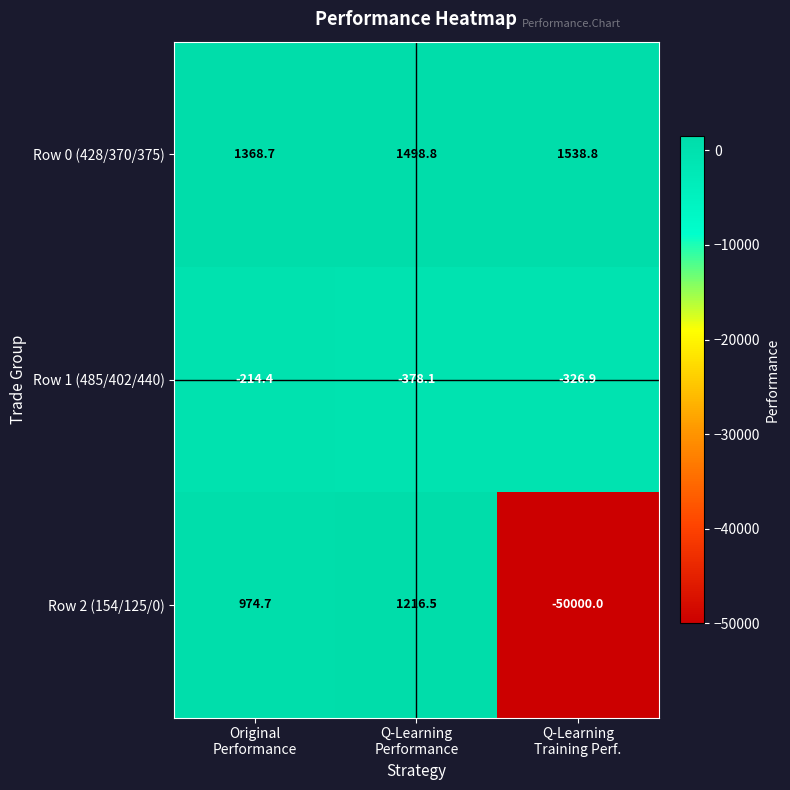

Which series has the largest total across all categories?

Row 0 (428/370/375)